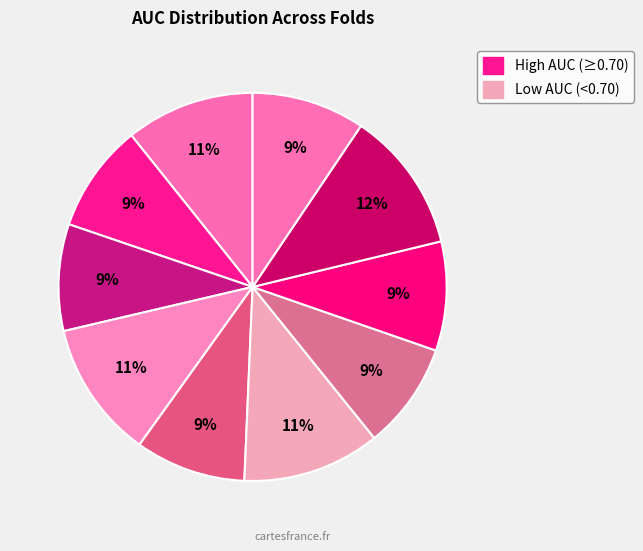

How many slices are in this pie chart?

10